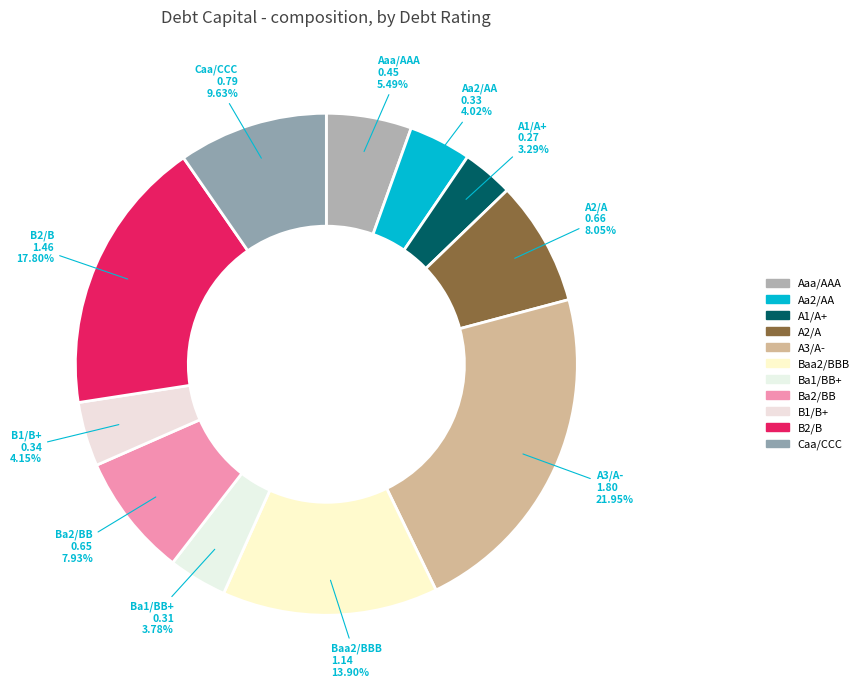

How many segments does this pie chart have?

11